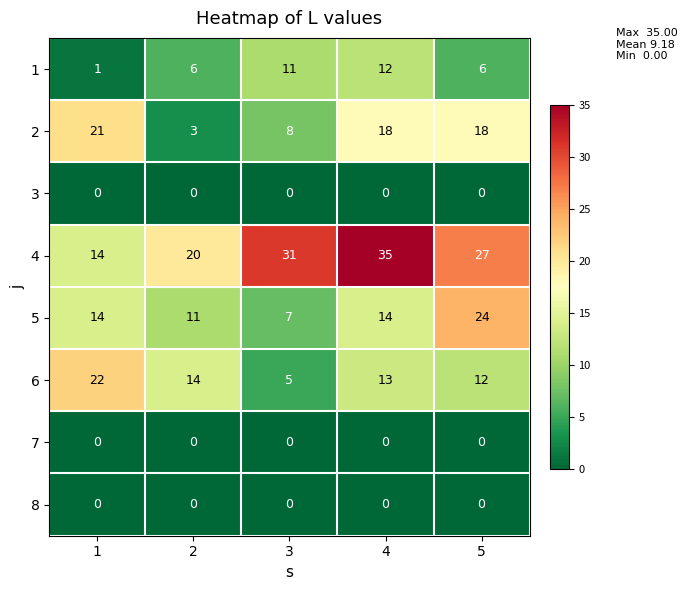

What is the greatest value displayed?

35